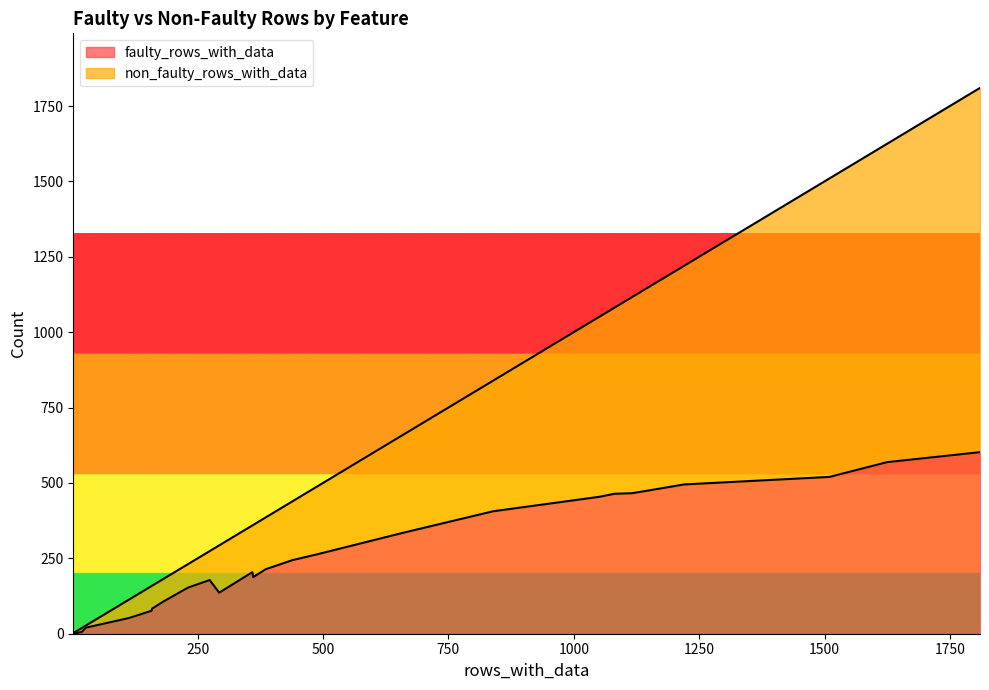

What are all the series names shown in the legend?

faulty_rows_with_data, non_faulty_rows_with_data